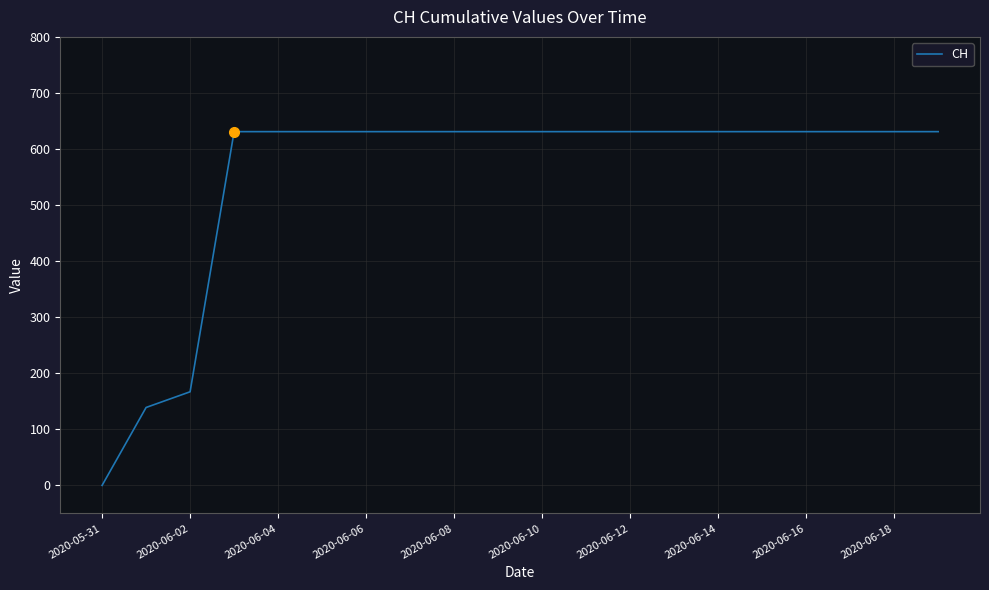

What is the greatest value displayed?

631